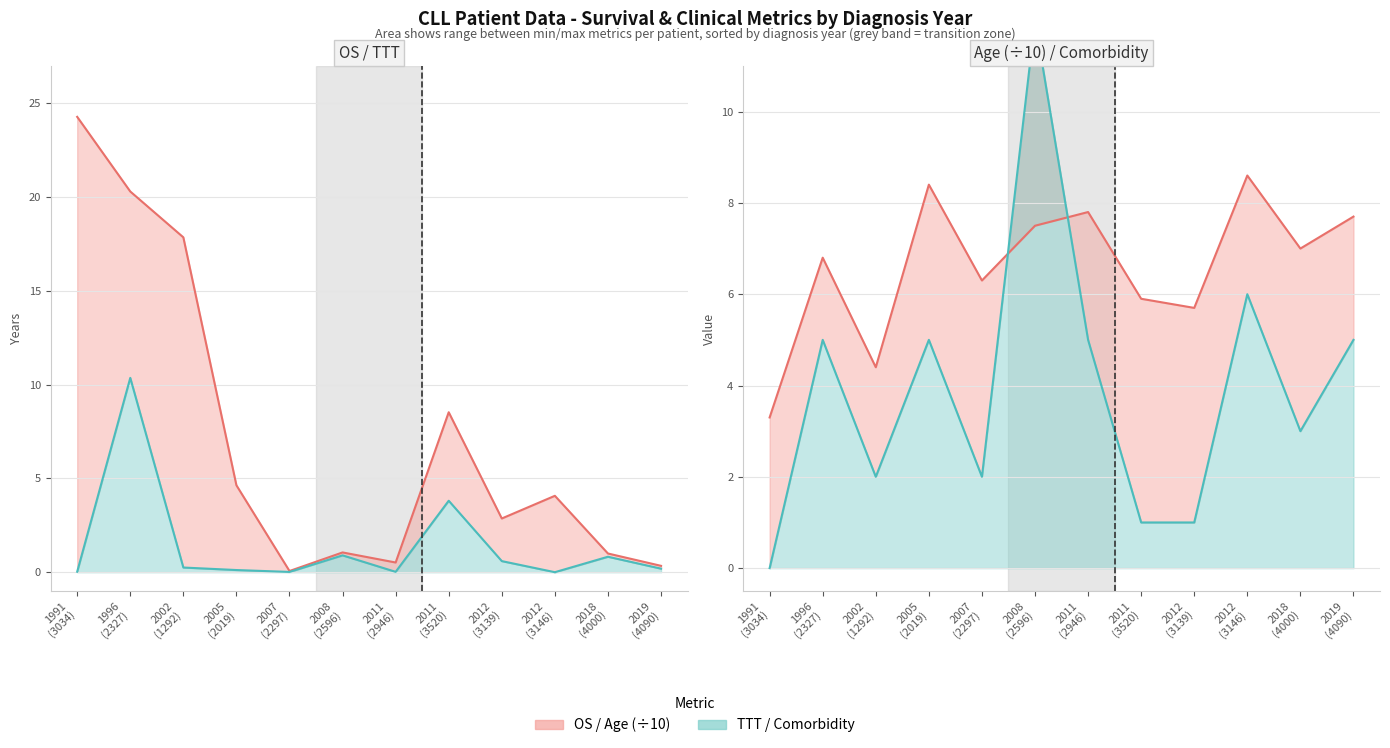

At which category does z_ttt reach its first local valley?

2007
(2297)